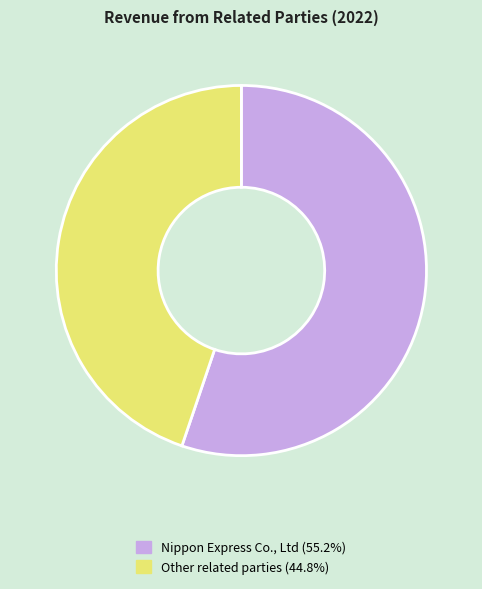

What is the largest slice in the pie chart?

Nippon Express Co., Ltd